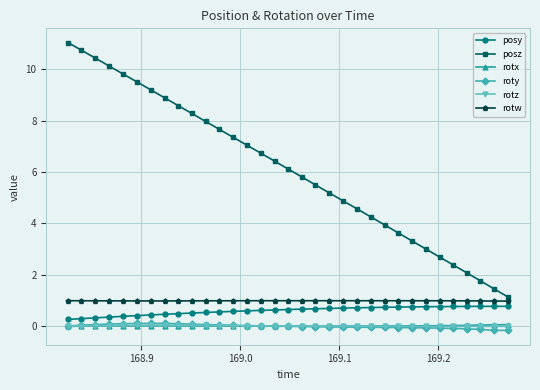

Which series has the largest range (max minus min)?

posz